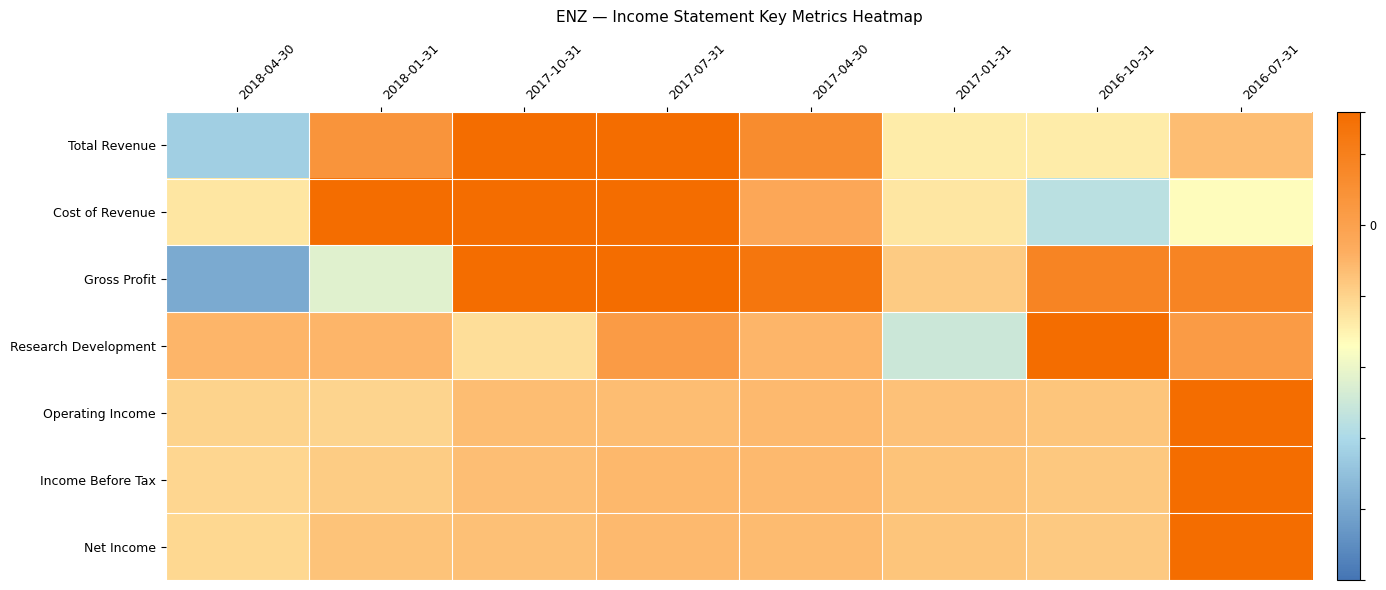

Reading right to left, extract all data points from this chart.

Total Revenue: 2016-07-31=-0.3	2016-10-31=-0.7	2017-01-31=-0.7	2017-04-30=0.3	2017-07-31=1.7	2017-10-31=1.1	2018-01-31=0.2	2018-04-30=-1.6
Cost of Revenue: 2016-07-31=-0.8	2016-10-31=-1.4	2017-01-31=-0.6	2017-04-30=-0.1	2017-07-31=1.6	2017-10-31=0.8	2018-01-31=1.2	2018-04-30=-0.6
Gross Profit: 2016-07-31=0.4	2016-10-31=0.4	2017-01-31=-0.4	2017-04-30=0.7	2017-07-31=1.1	2017-10-31=0.9	2018-01-31=-1.1	2018-04-30=-2.0
Research Development: 2016-07-31=0.1	2016-10-31=2.4	2017-01-31=-1.3	2017-04-30=-0.3	2017-07-31=0.1	2017-10-31=-0.6	2018-01-31=-0.3	2018-04-30=-0.3
Operating Income: 2016-07-31=2.6	2016-10-31=-0.4	2017-01-31=-0.4	2017-04-30=-0.3	2017-07-31=-0.3	2017-10-31=-0.3	2018-01-31=-0.5	2018-04-30=-0.5
Income Before Tax: 2016-07-31=2.6	2016-10-31=-0.4	2017-01-31=-0.4	2017-04-30=-0.3	2017-07-31=-0.3	2017-10-31=-0.3	2018-01-31=-0.4	2018-04-30=-0.5
Net Income: 2016-07-31=2.6	2016-10-31=-0.4	2017-01-31=-0.4	2017-04-30=-0.3	2017-07-31=-0.3	2017-10-31=-0.3	2018-01-31=-0.4	2018-04-30=-0.5